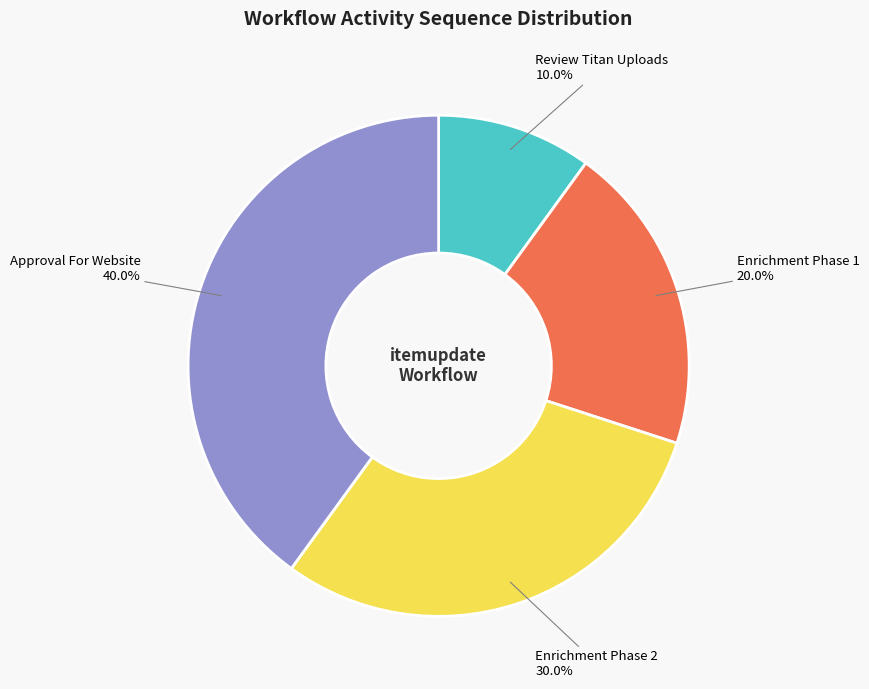

Is the sum of Approval For Website and Enrichment Phase 1 greater than half?

Yes